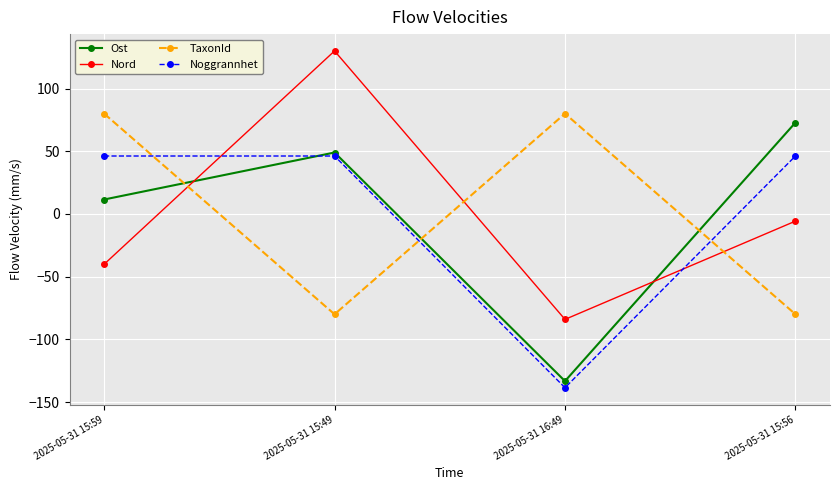

Is the value of Ost at 2025-05-31 15:49 greater than the value of TaxonId at 2025-05-31 16:49?

No